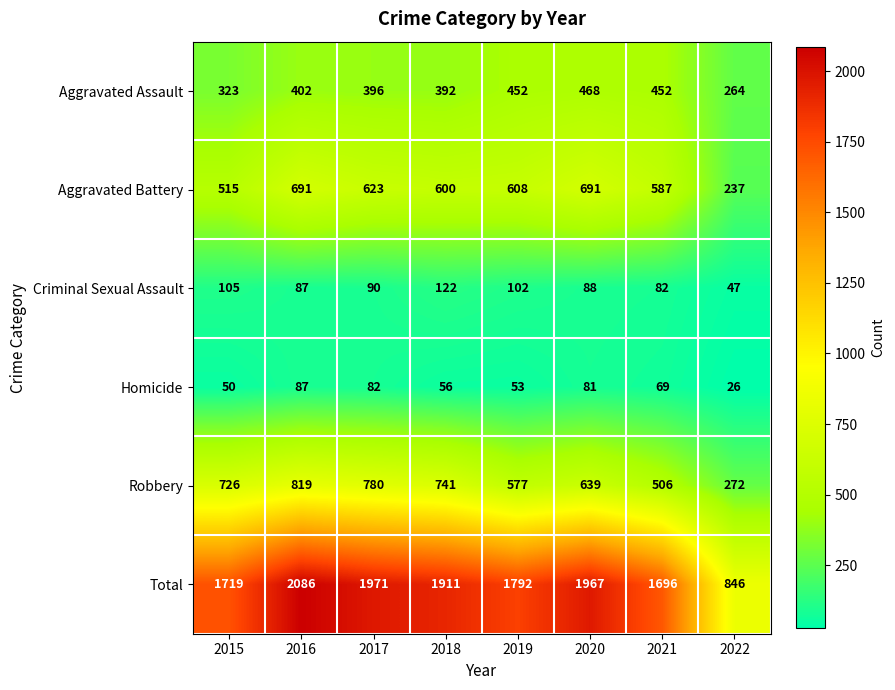

True or false: Total has a value of 2329 at 2015.

False